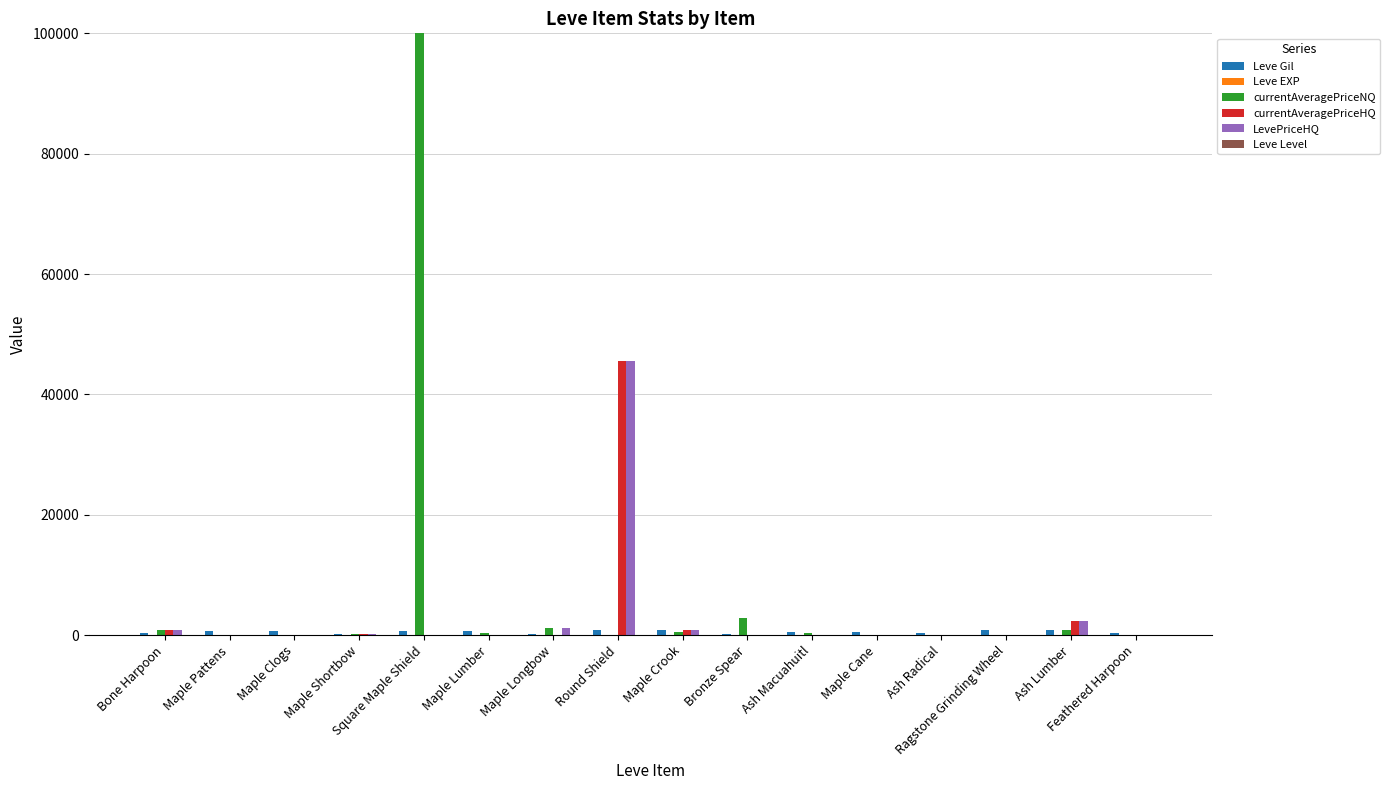

Rank the series at Ash Lumber from highest to lowest value.

currentAveragePriceHQ, LevePriceHQ, currentAveragePriceNQ, Leve Gil, Leve Level, Leve EXP